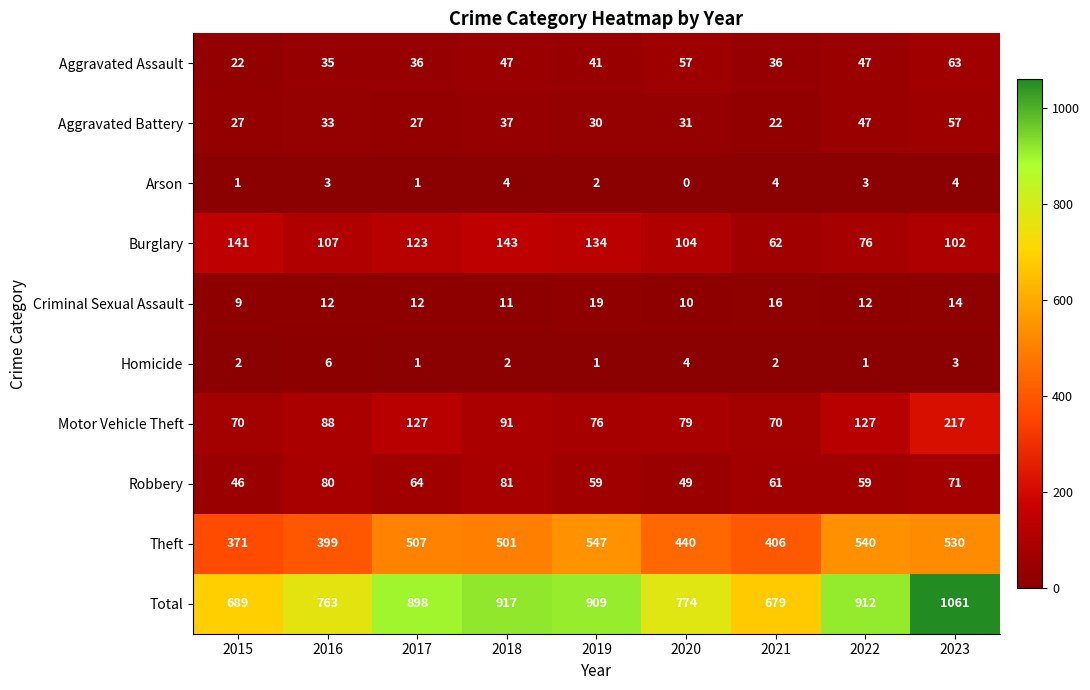

Which series has the largest total across all categories?

Total